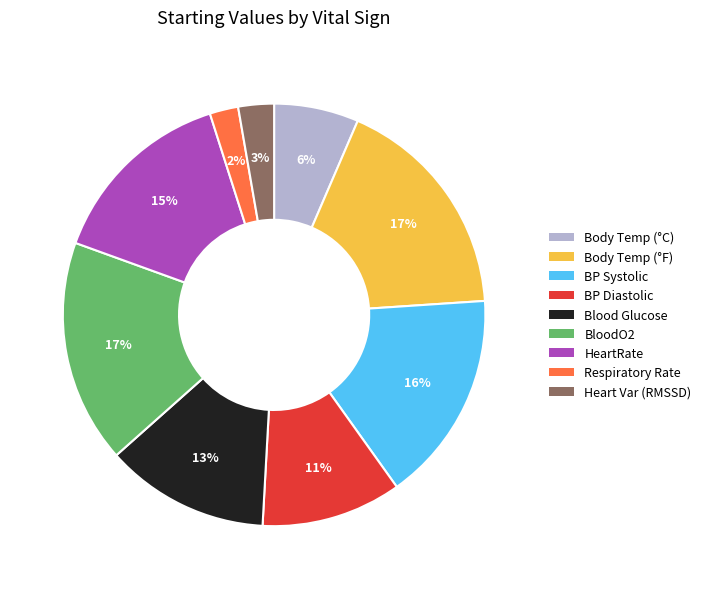

To the nearest percent, what is the difference between the largest and smallest slice percentages?

15%